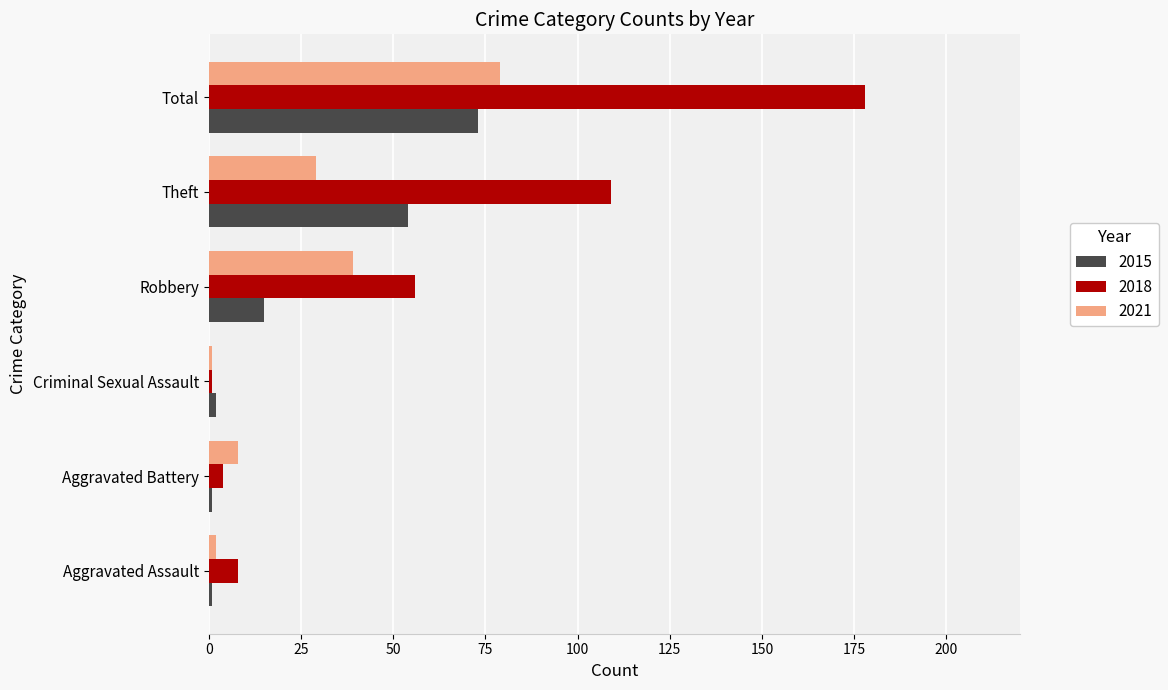

Which series has the largest total across all categories?

2018